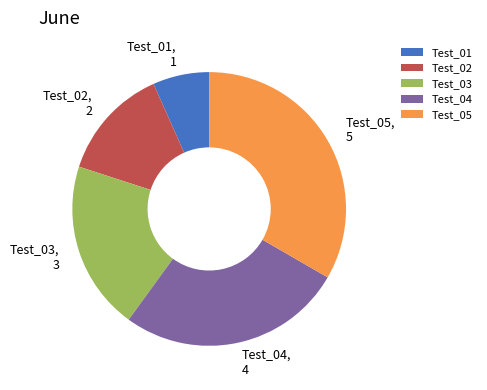

Combined, do Test_04 and Test_02 account for over 50%?

No